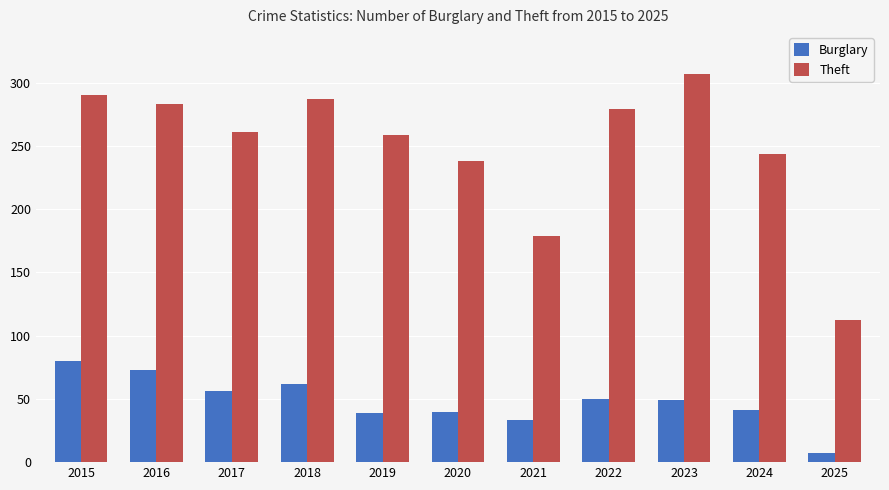

Which series has the largest range (max minus min)?

Theft